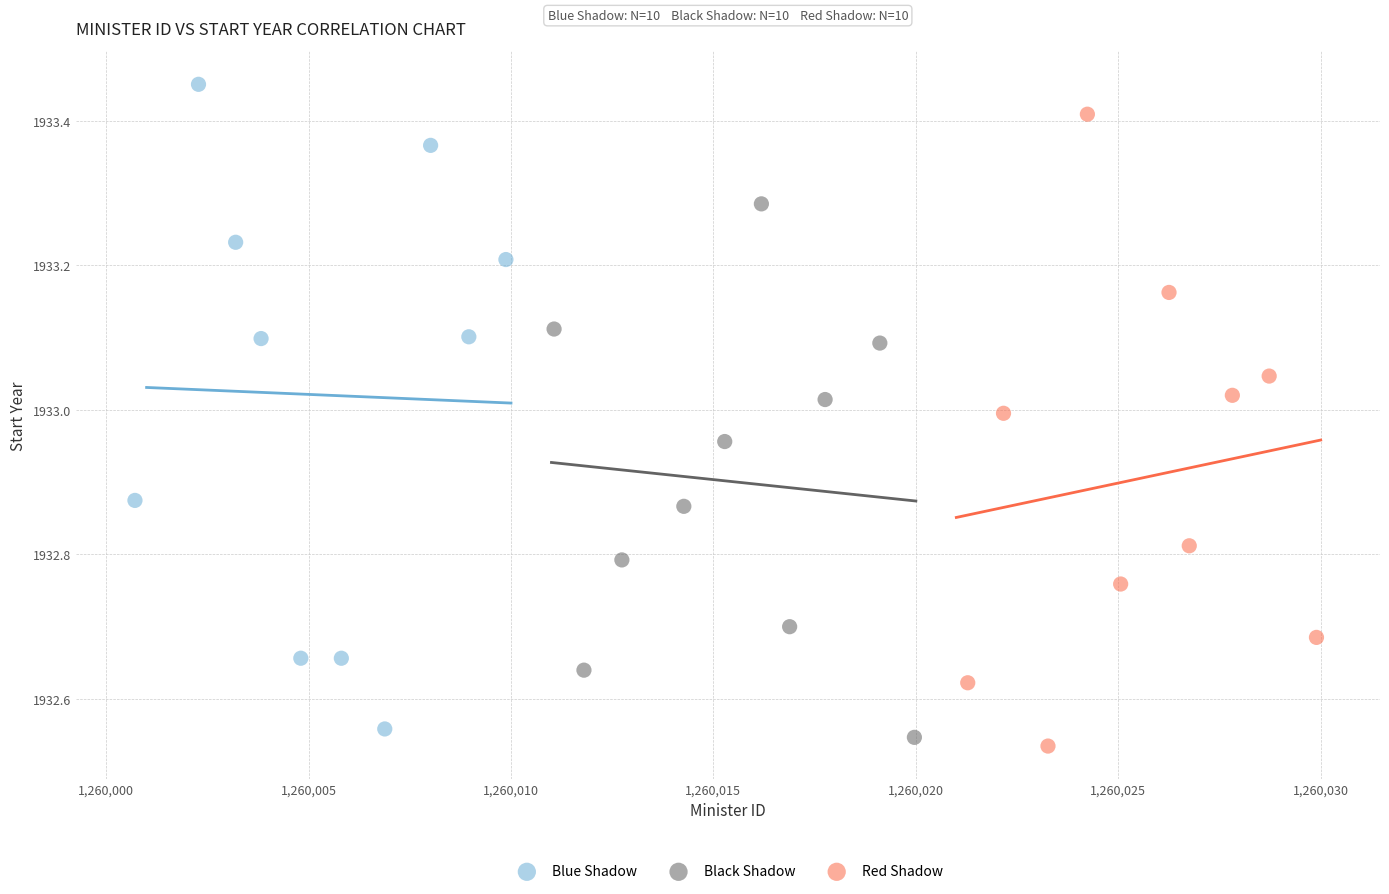

Which series has the widest spread of Y values?

Blue Shadow